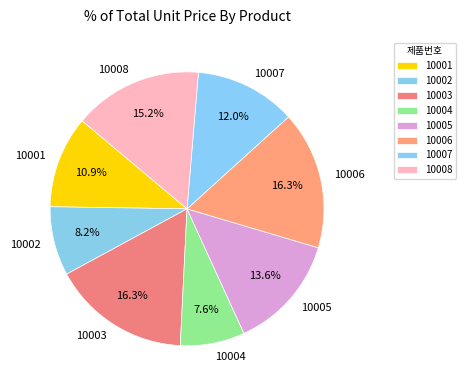

How much of the chart is everything except 10006?

83.7%